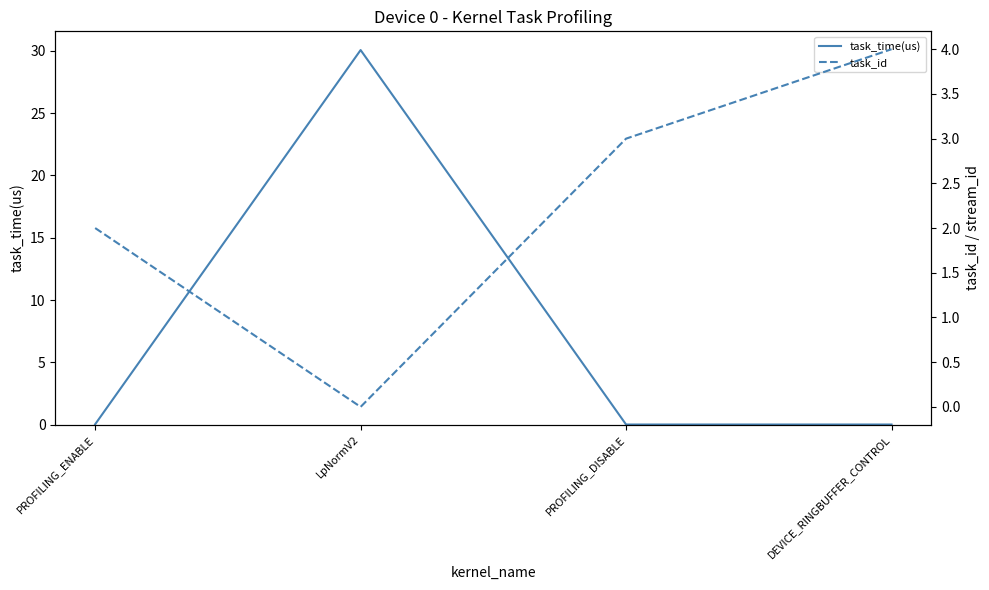

What is the sum of all task_time(us) values?

30.1